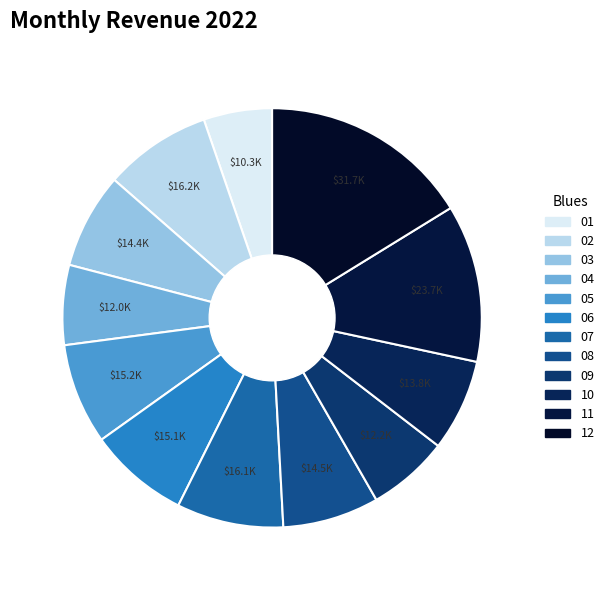

How many slices are in this pie chart?

12